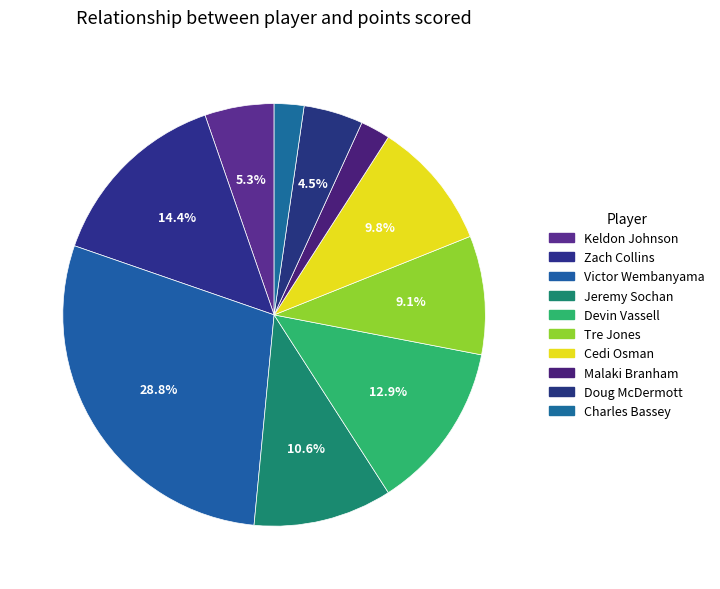

Rank the categories by value from lowest to highest.

Malaki Branham, Charles Bassey, Doug McDermott, Keldon Johnson, Tre Jones, Cedi Osman, Jeremy Sochan, Devin Vassell, Zach Collins, Victor Wembanyama